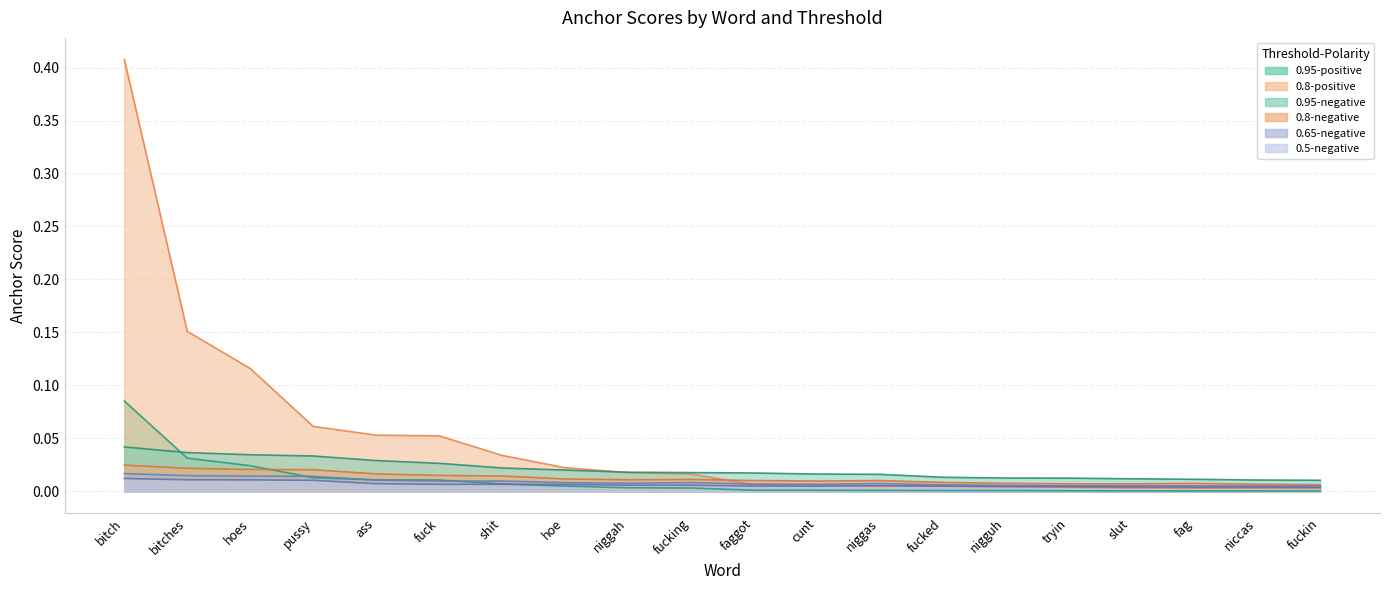

Where is the first local minimum for 0.8-negative anchor score?

niggah